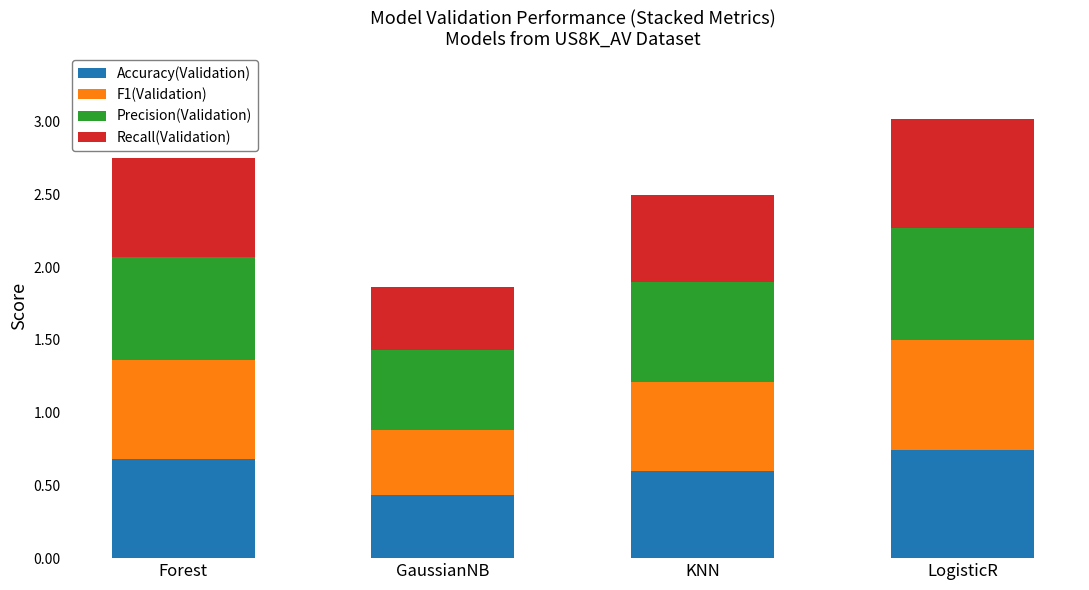

The value of Accuracy(Validation) at Forest is 0.4. True or false?

False